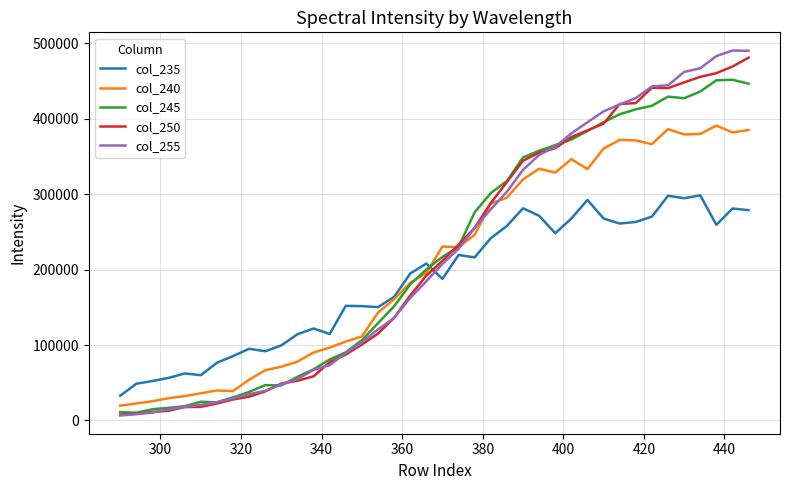

Which series has the largest range (max minus min)?

col_255